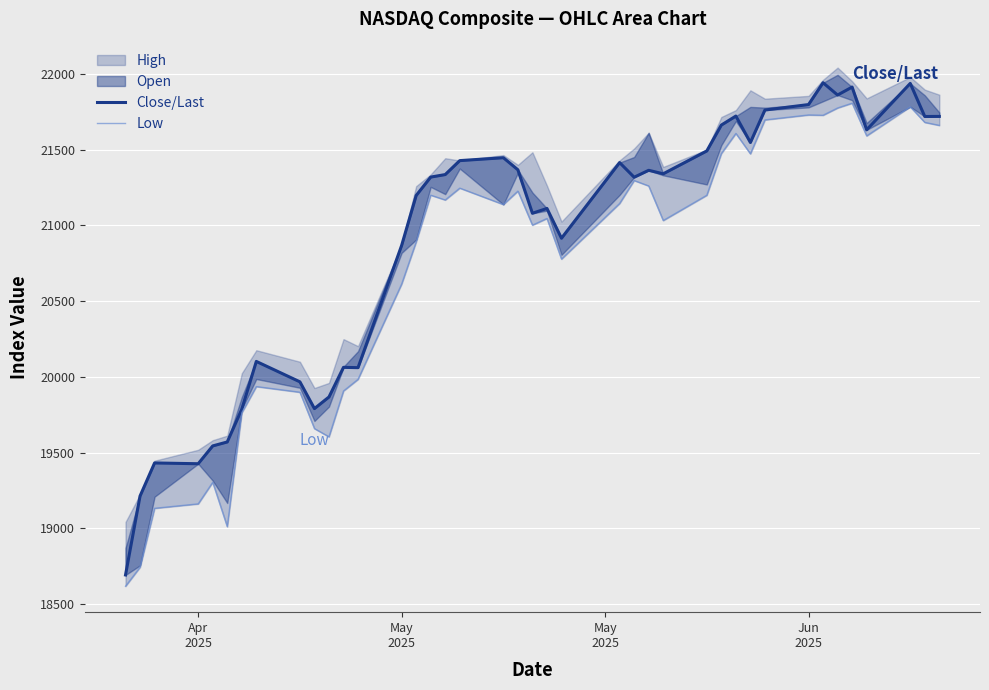

True or false: Close/Last and Low intersect in this chart.

False